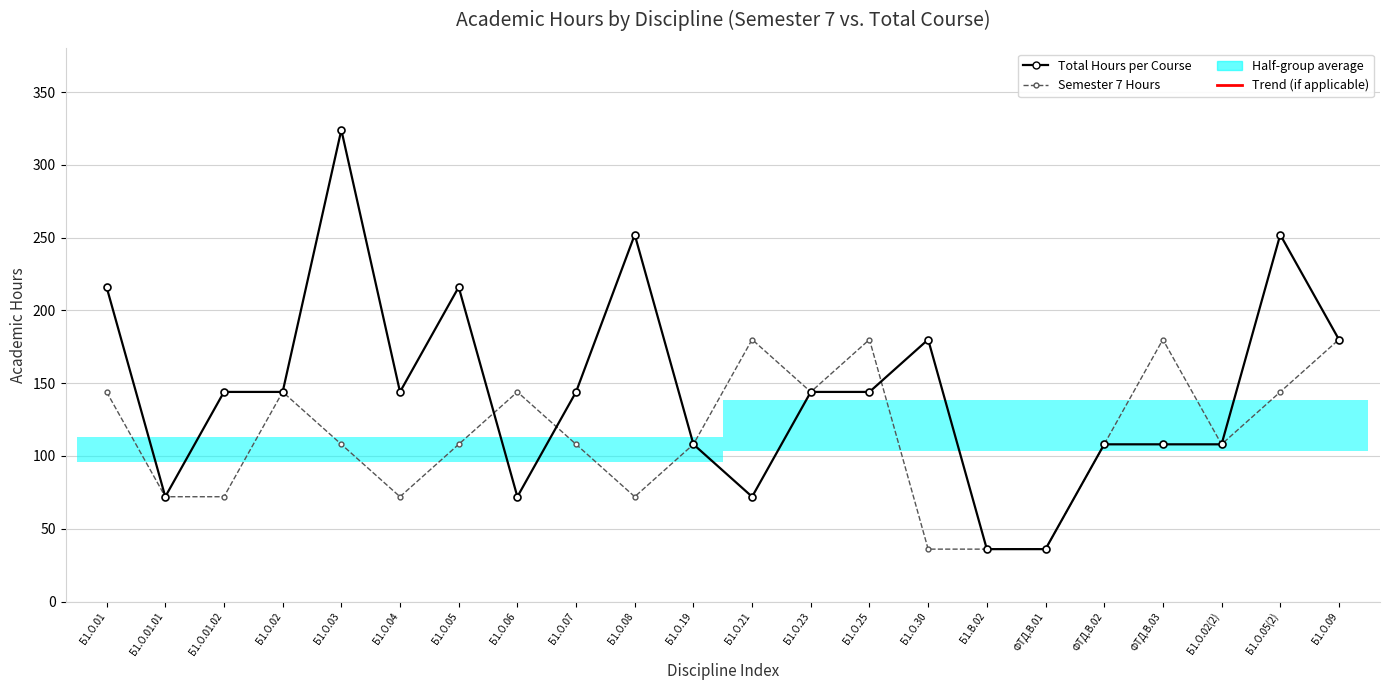

Reading right to left, list all the values displayed in this chart.

Total Hours per Course: Б1.О.09=180	Б1.О.05(2)=252	Б1.О.02(2)=108	ФТД.В.03=108	ФТД.В.02=108	ФТД.В.01=36	Б1.В.02=36	Б1.О.30=180	Б1.О.25=144	Б1.О.23=144	Б1.О.21=72	Б1.О.19=108	Б1.О.08=252	Б1.О.07=144	Б1.О.06=72	Б1.О.05=216	Б1.О.04=144	Б1.О.03=324	Б1.О.02=144	Б1.О.01.02=144	Б1.О.01.01=72	Б1.О.01=216
Semester 7 Hours: Б1.О.09=180	Б1.О.05(2)=144	Б1.О.02(2)=108	ФТД.В.03=180	ФТД.В.02=108	ФТД.В.01=36	Б1.В.02=36	Б1.О.30=36	Б1.О.25=180	Б1.О.23=144	Б1.О.21=180	Б1.О.19=108	Б1.О.08=72	Б1.О.07=108	Б1.О.06=144	Б1.О.05=108	Б1.О.04=72	Б1.О.03=108	Б1.О.02=144	Б1.О.01.02=72	Б1.О.01.01=72	Б1.О.01=144